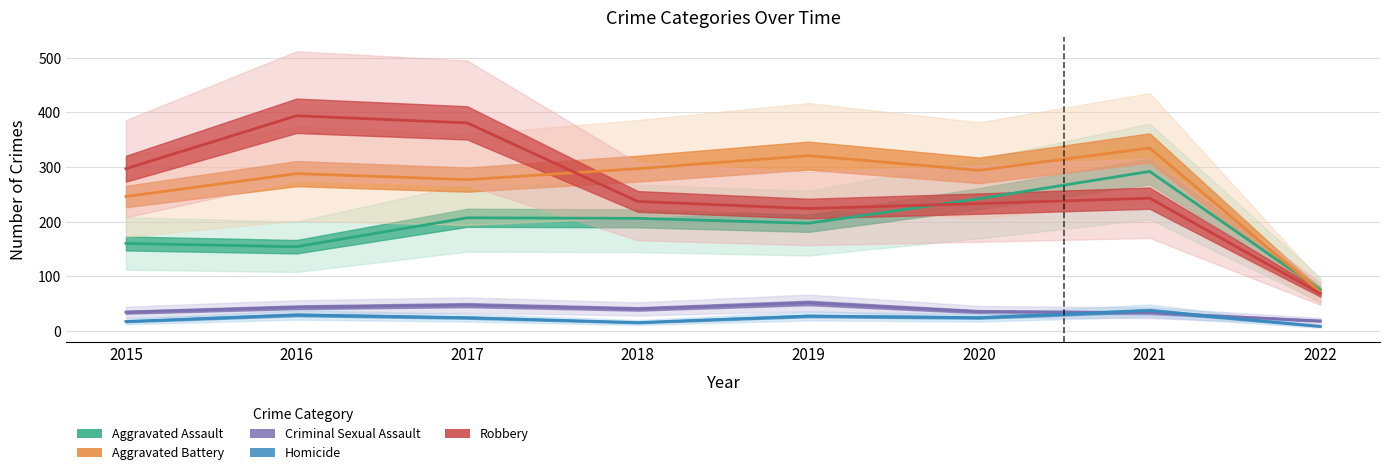

How many data points in Homicide are less than 24?

3